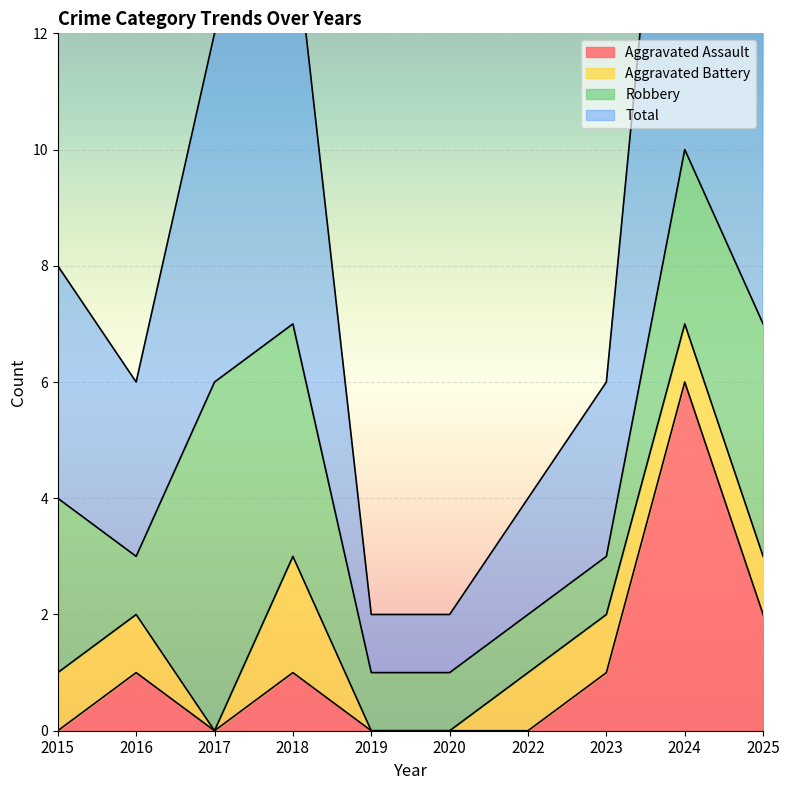

True or false: Aggravated Assault has a value of 1 at 2016.

True